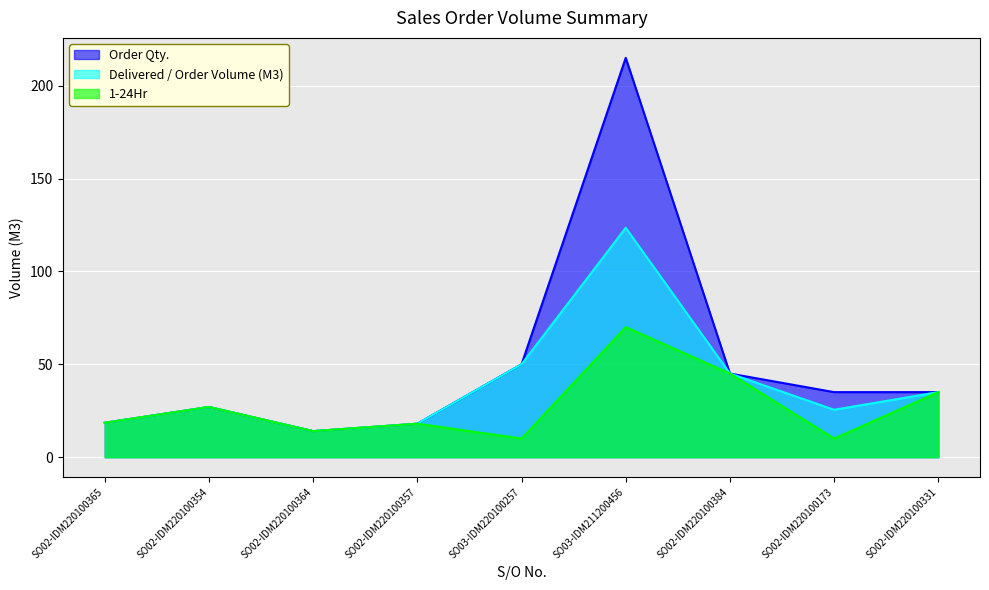

At how many categories does at least one series exceed 22?

6